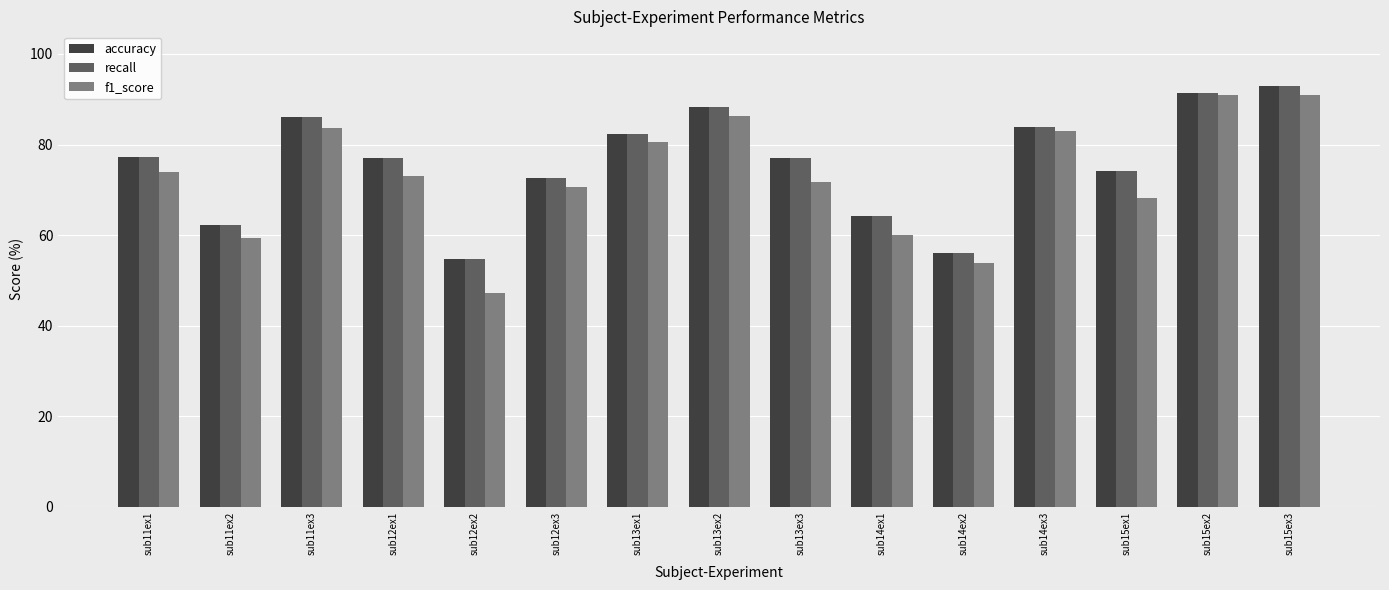

The f1_score series shows 71.8 at sub13ex3. True or false?

True